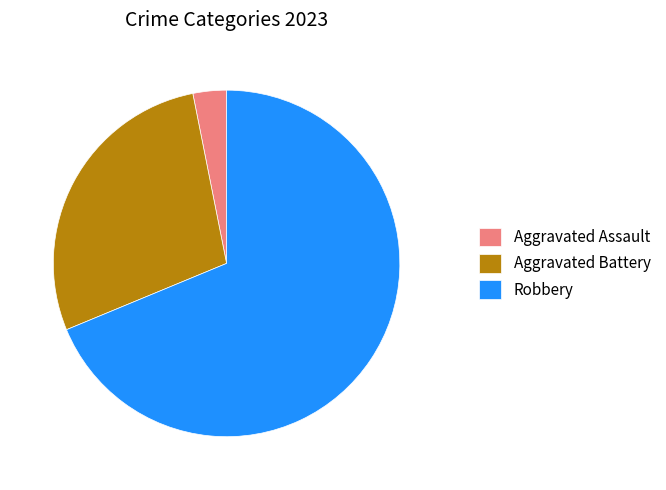

Which slice is the smallest?

Aggravated Assault